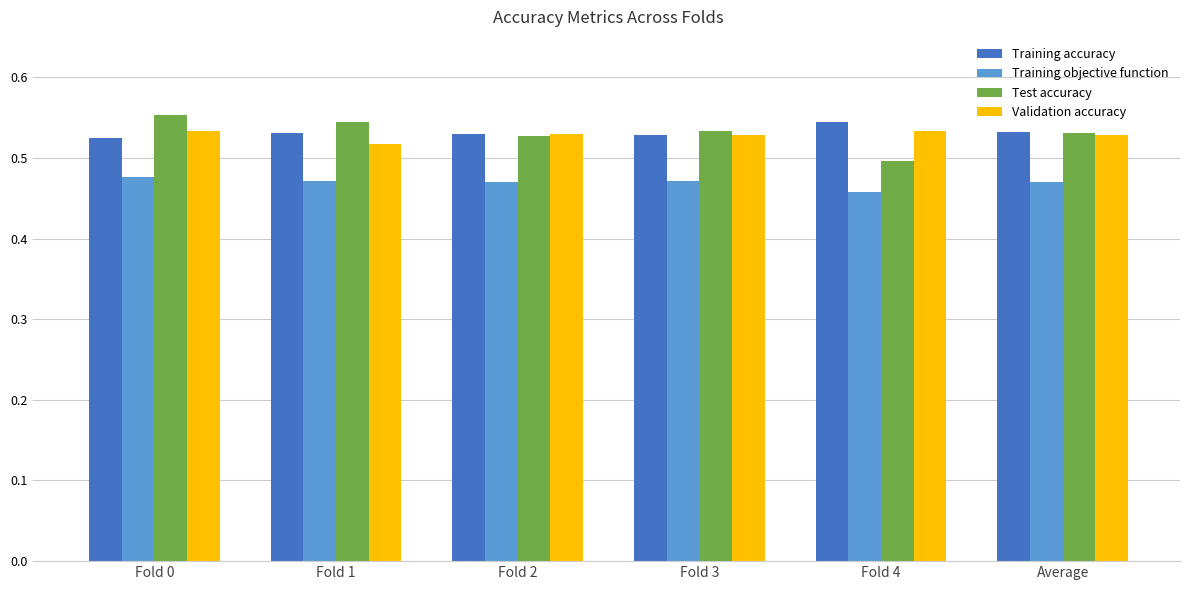

What are all the series names shown in the legend?

Training accuracy, Training objective function, Test accuracy, Validation accuracy